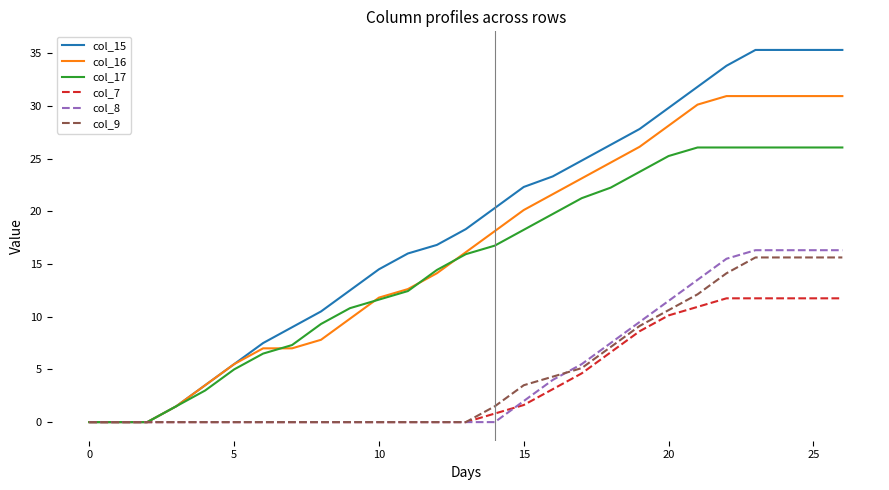

Which series has the largest range (max minus min)?

col_15